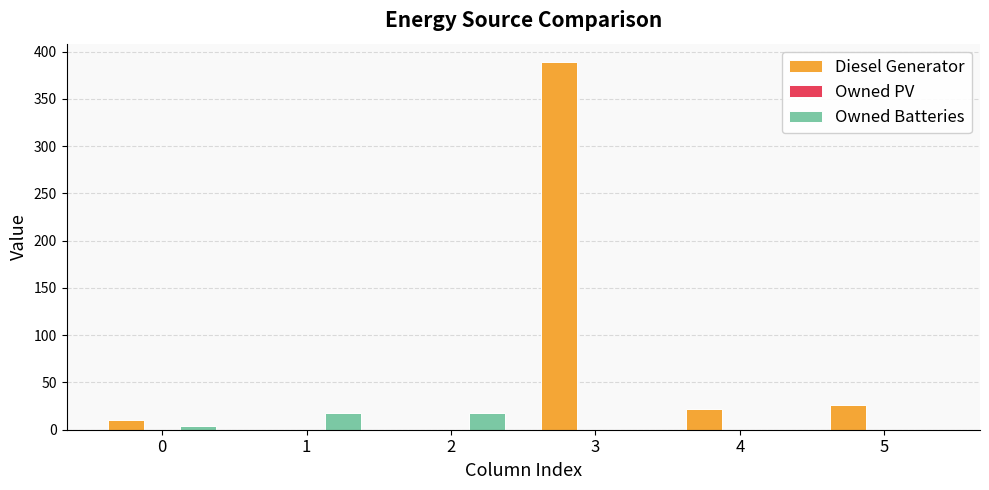

What is the maximum value for Owned Batteries?

18